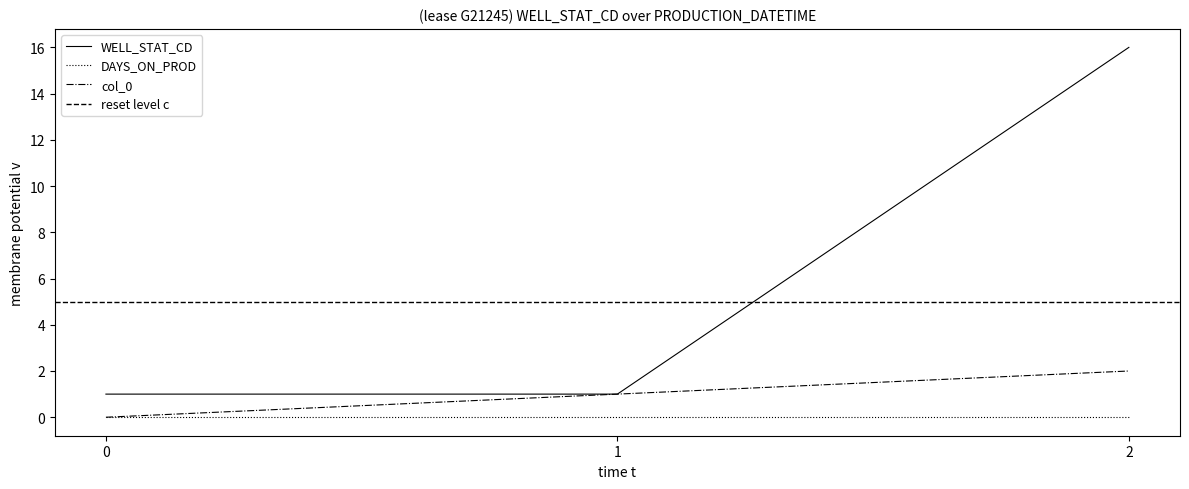

How many data points does each series have?

3